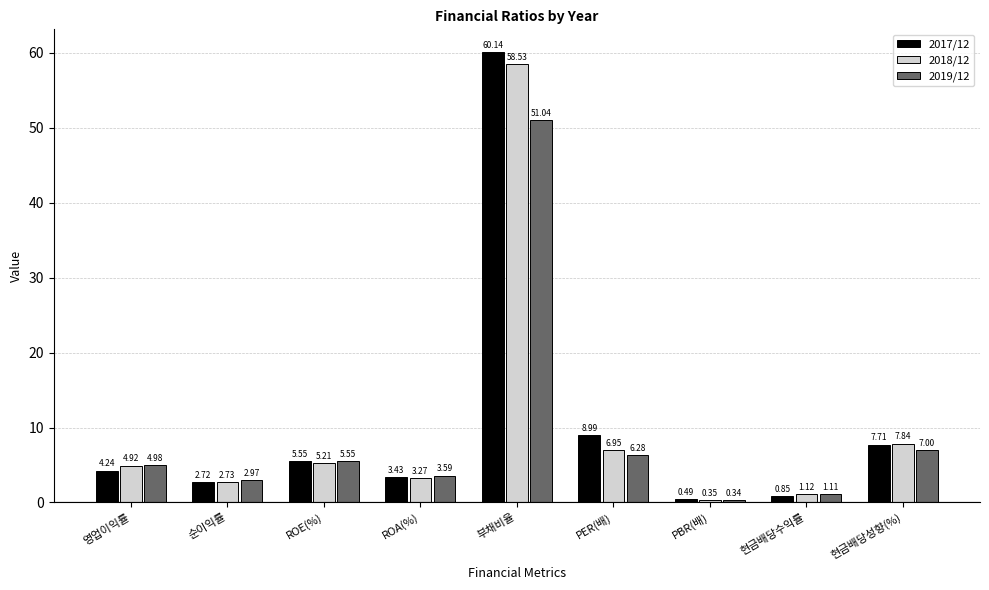

Which series has the widest spread of values?

2017/12